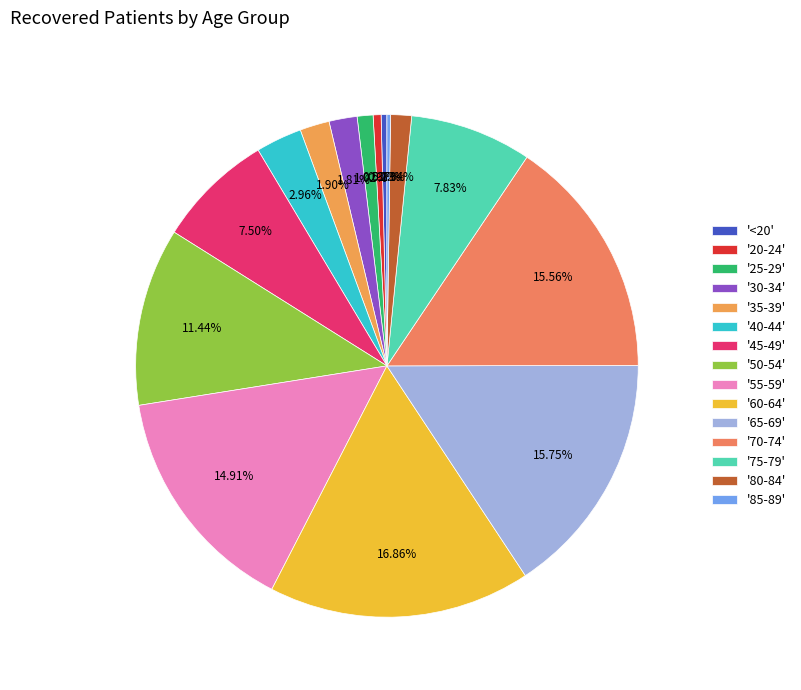

To the nearest percent, what is the average slice percentage?

7%